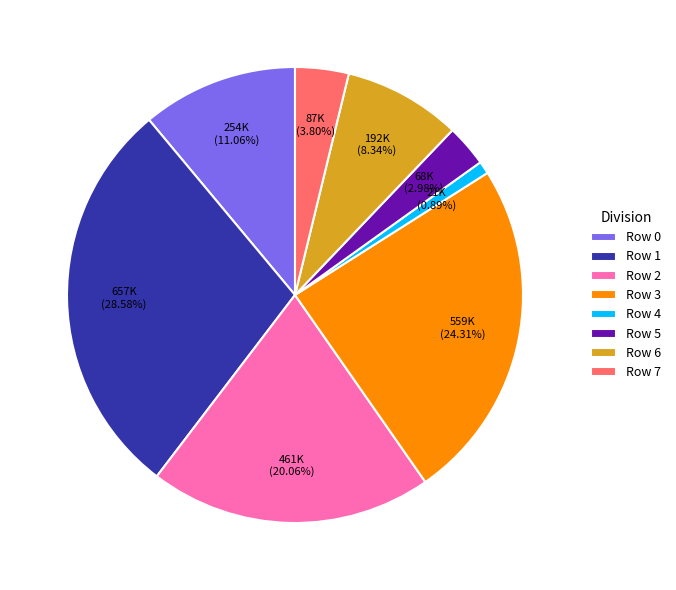

What portion of the pie excludes Row 7?

96.2%